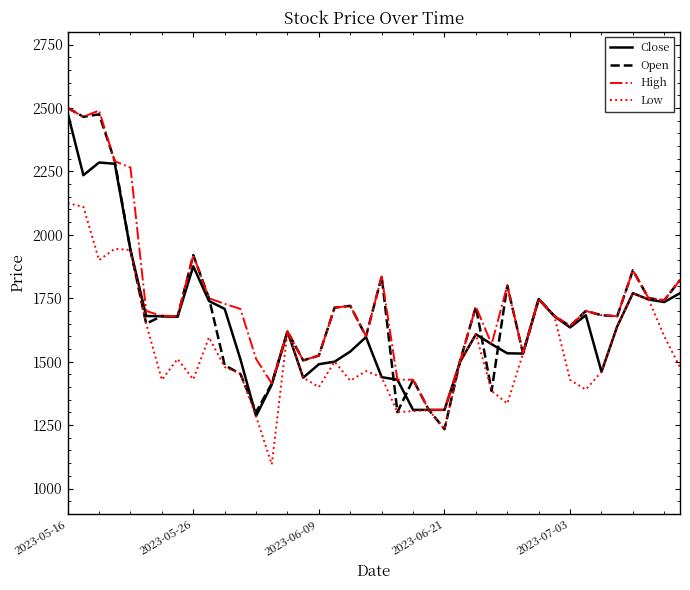

How many lines are shown in the chart?

4